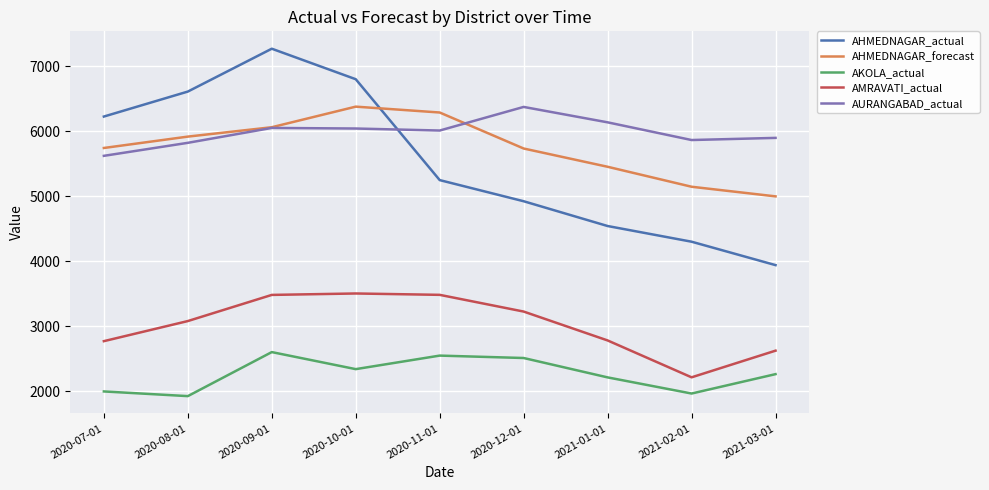

What is the spread (max minus min) of values at 2020-10-01?

4457.0